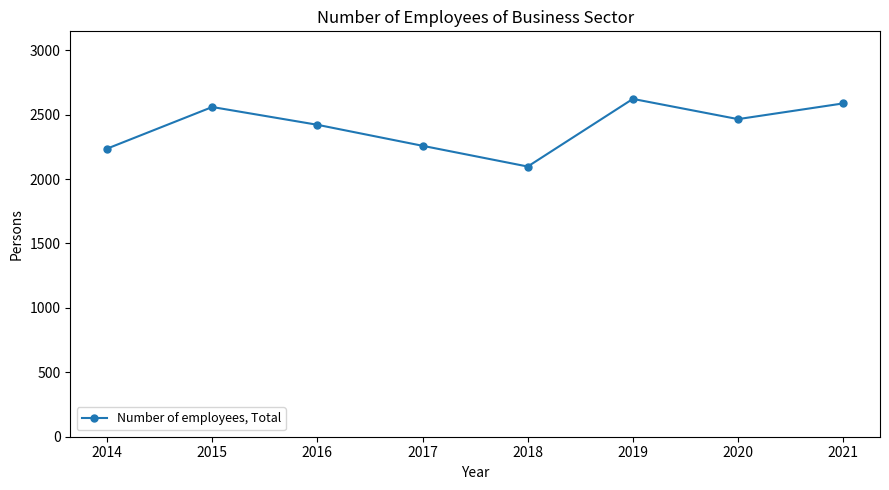

Which category has the highest value across all series?

2019